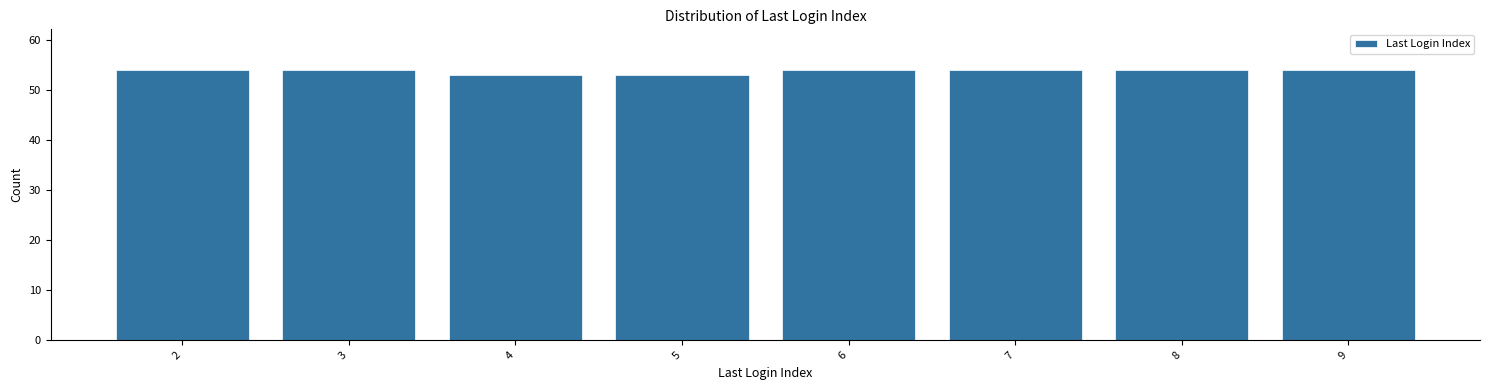

Reading left to right, list every bar in this chart as the range it spans on the x-axis followed by its height. The values are not printed on the chart, so give them approximately, as read against the axis.

1.5 to 2.5: 54
2.5 to 3.5: 54
3.5 to 4.5: 53
4.5 to 5.5: 53
5.5 to 6.5: 54
6.5 to 7.5: 54
7.5 to 8.5: 54
8.5 to 9.5: 54